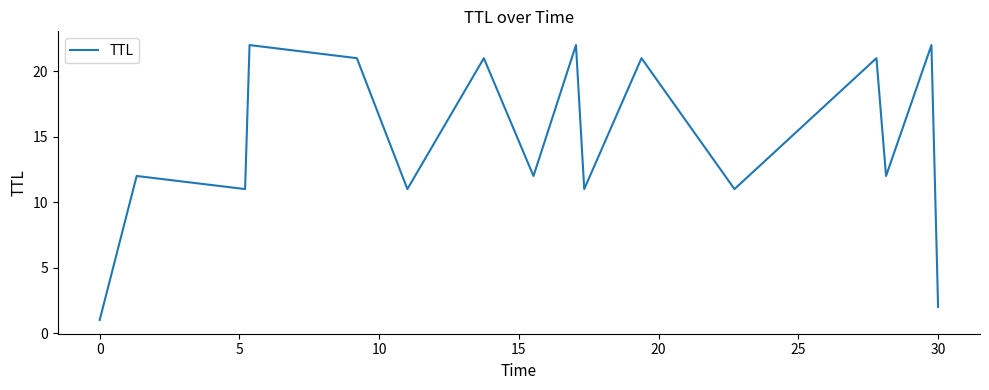

What is the maximum value shown in the chart?

22